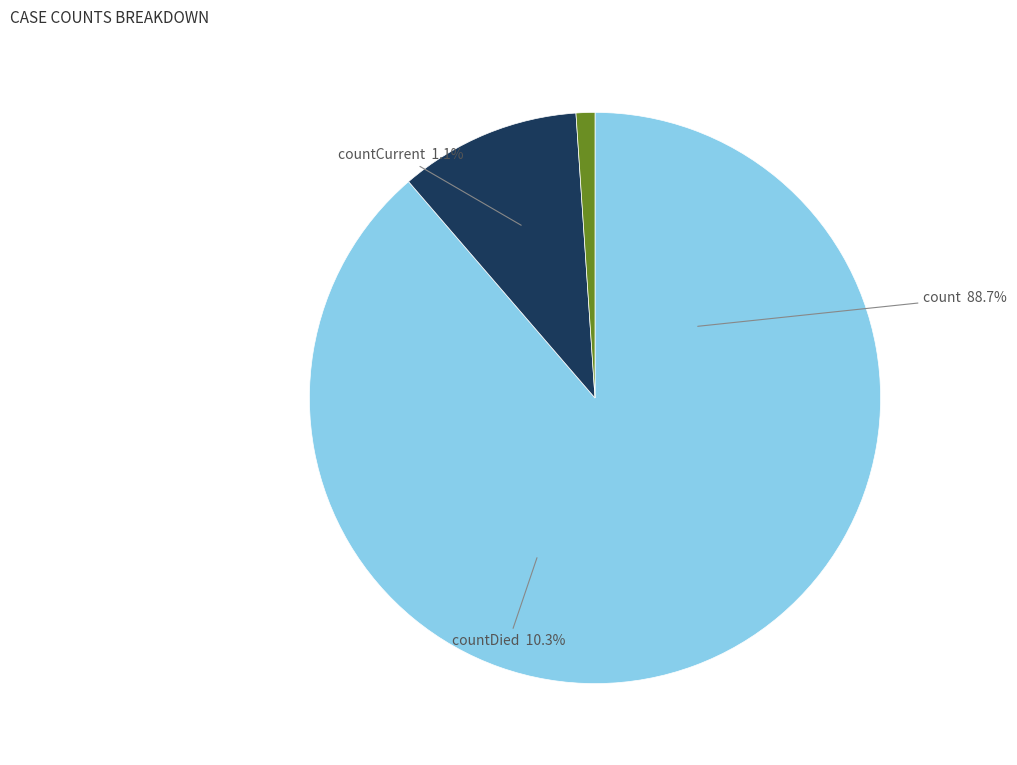

True or false: countCurrent accounts for 16% of the total.

False